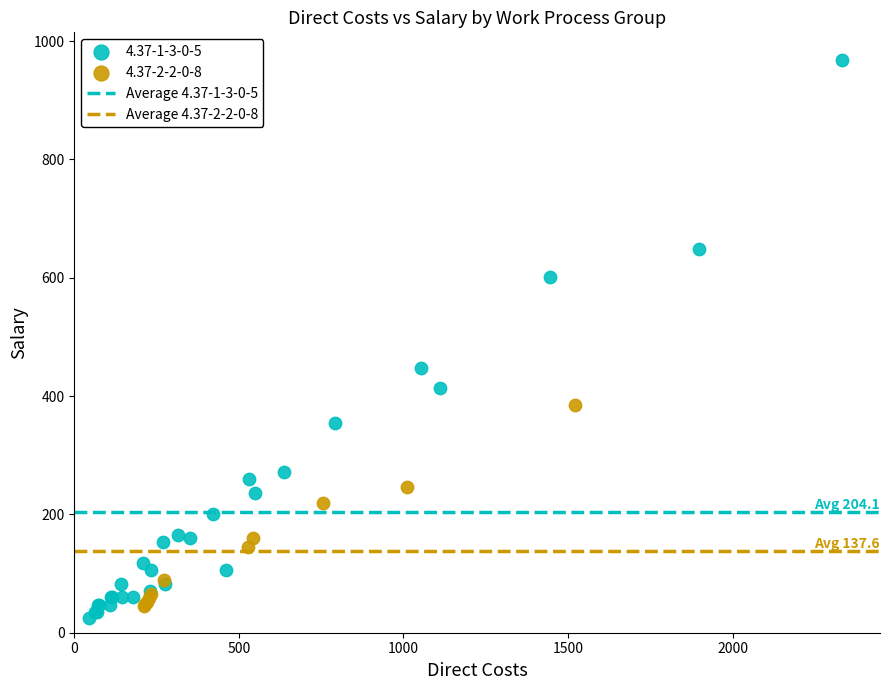

Which series contains the lowest Y value?

4.37-1-3-0-5